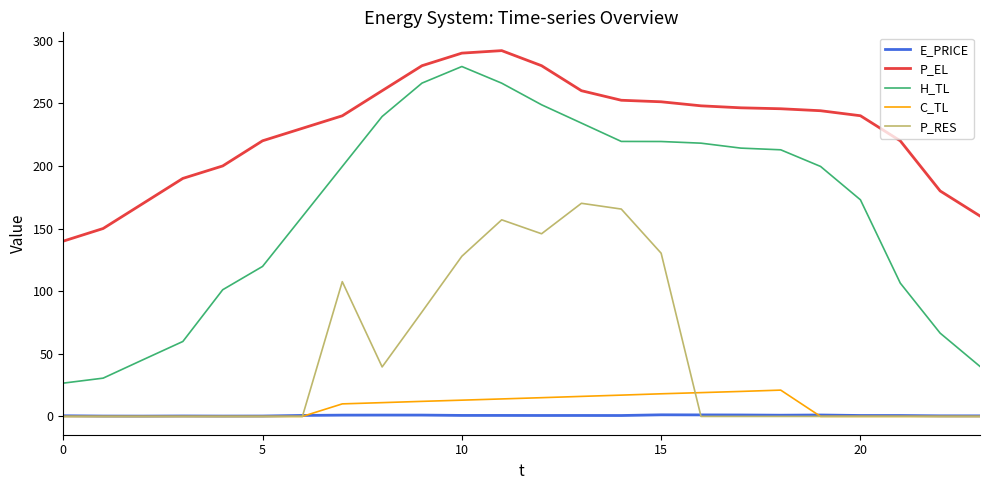

What is the lowest value of the H_TL series?

26.6